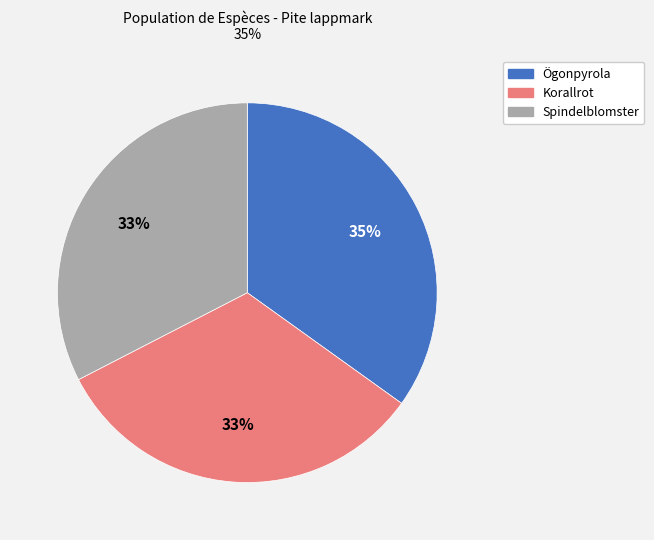

Does any single category account for the majority?

No